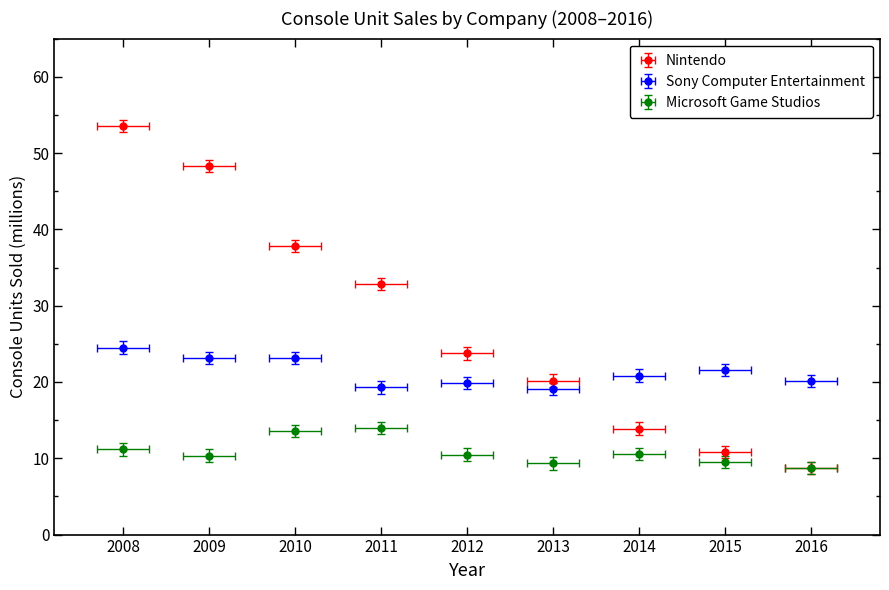

The Microsoft Game Studios series shows 13.4 at 2015. True or false?

False